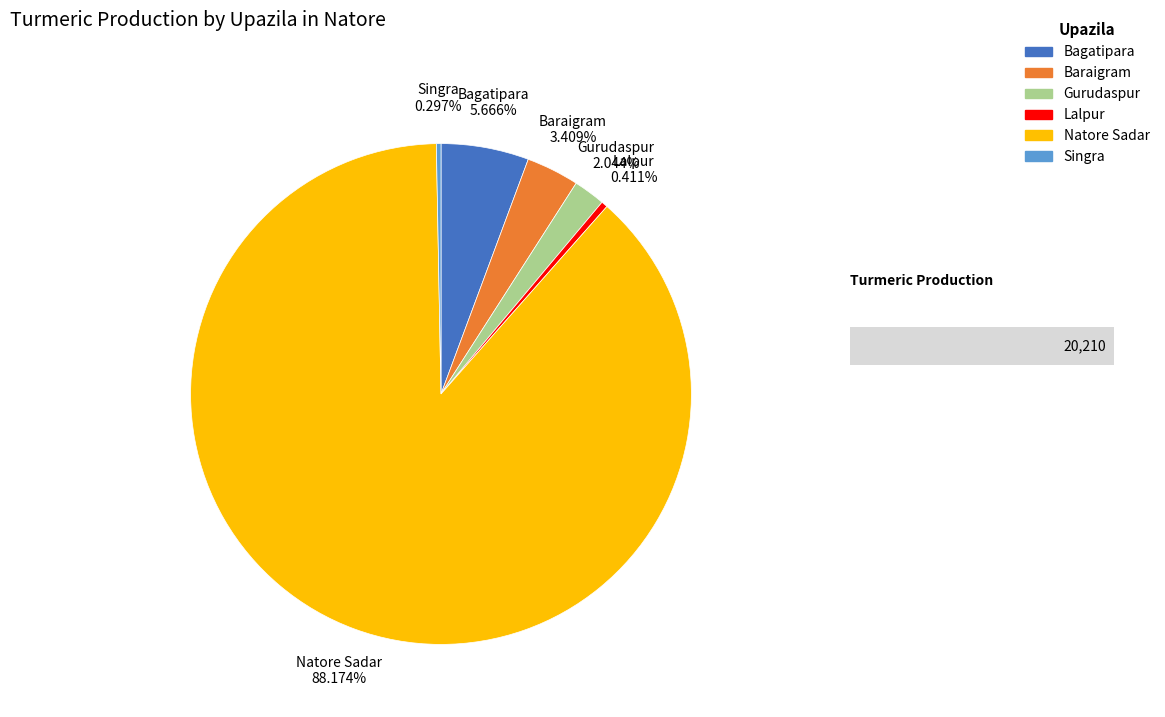

To the nearest percent, what is the combined percentage of Natore Sadar and Singra?

88%